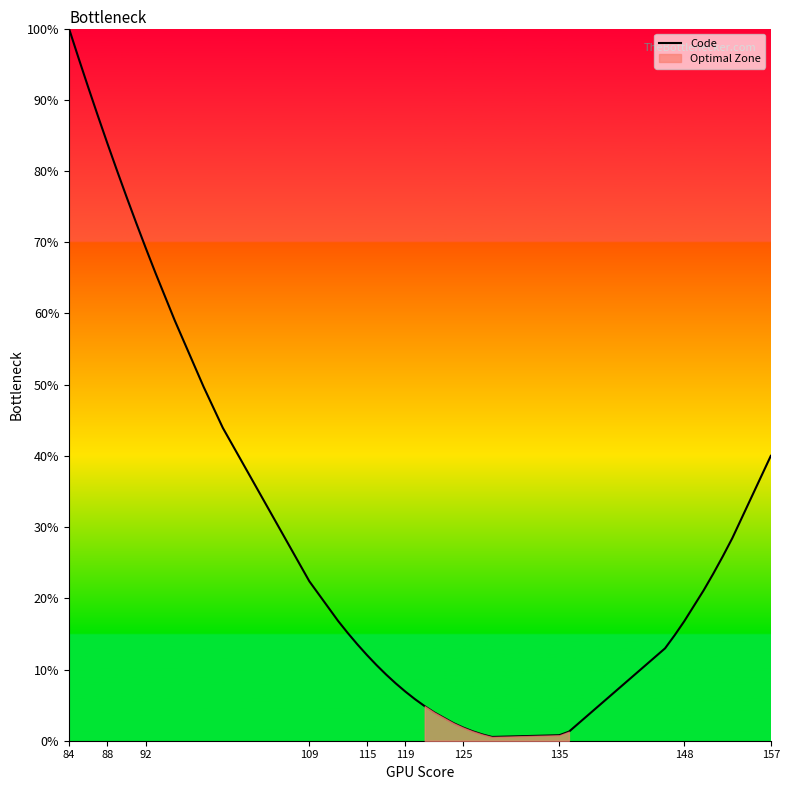

What is the maximum value for Code?

100.0